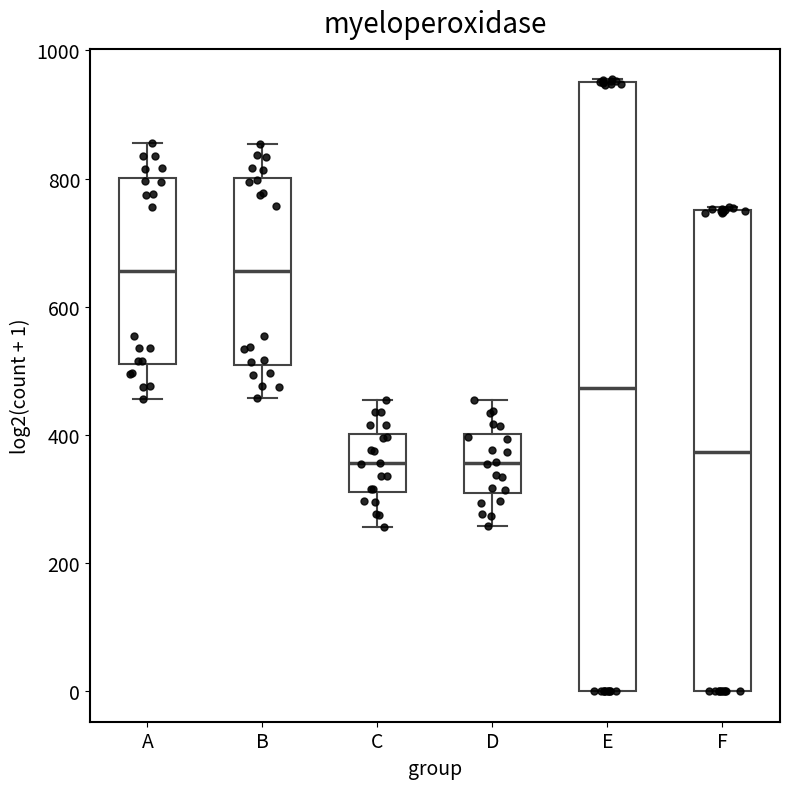

Where does the median line of the box for A sit on the y-axis? The values are not printed on the chart, so give them approximately, as read against the axis.

660